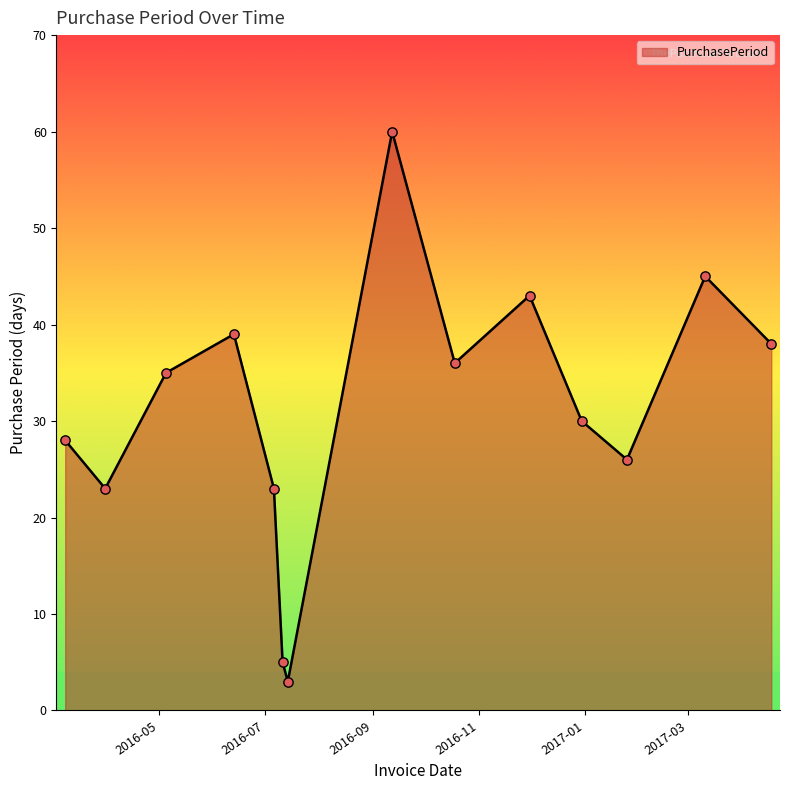

What is the minimum value shown in the chart?

3